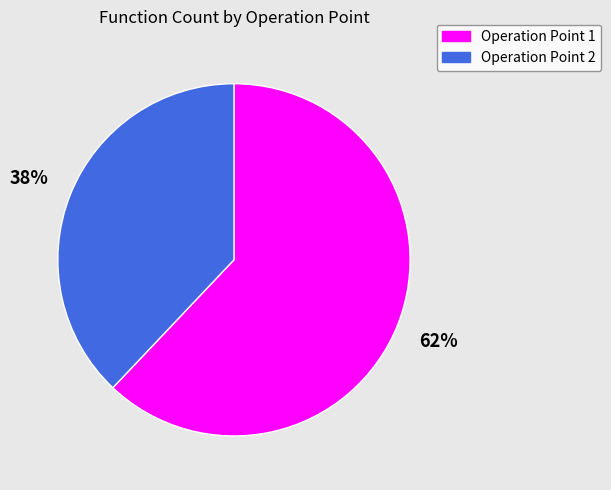

To the nearest percent, what is the average slice percentage?

50%